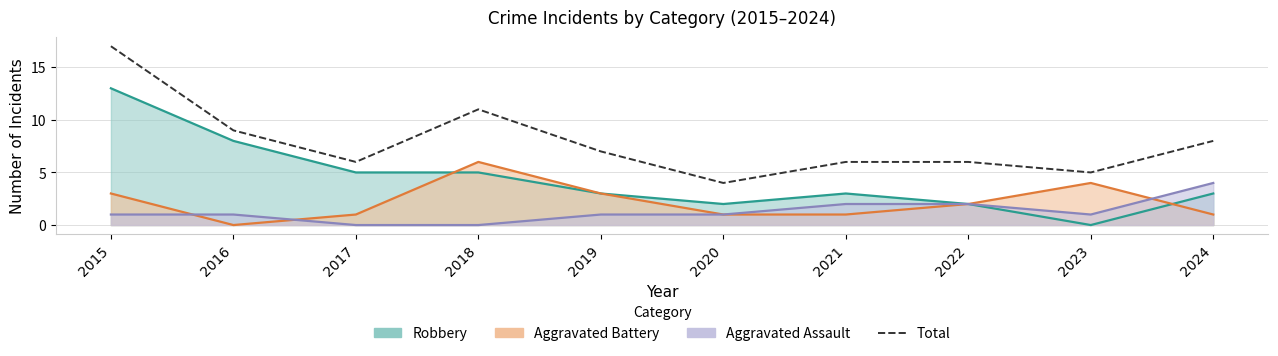

List the labels in order of value, smallest first.

2020, 2023, 2017, 2021, 2022, 2019, 2024, 2016, 2018, 2015